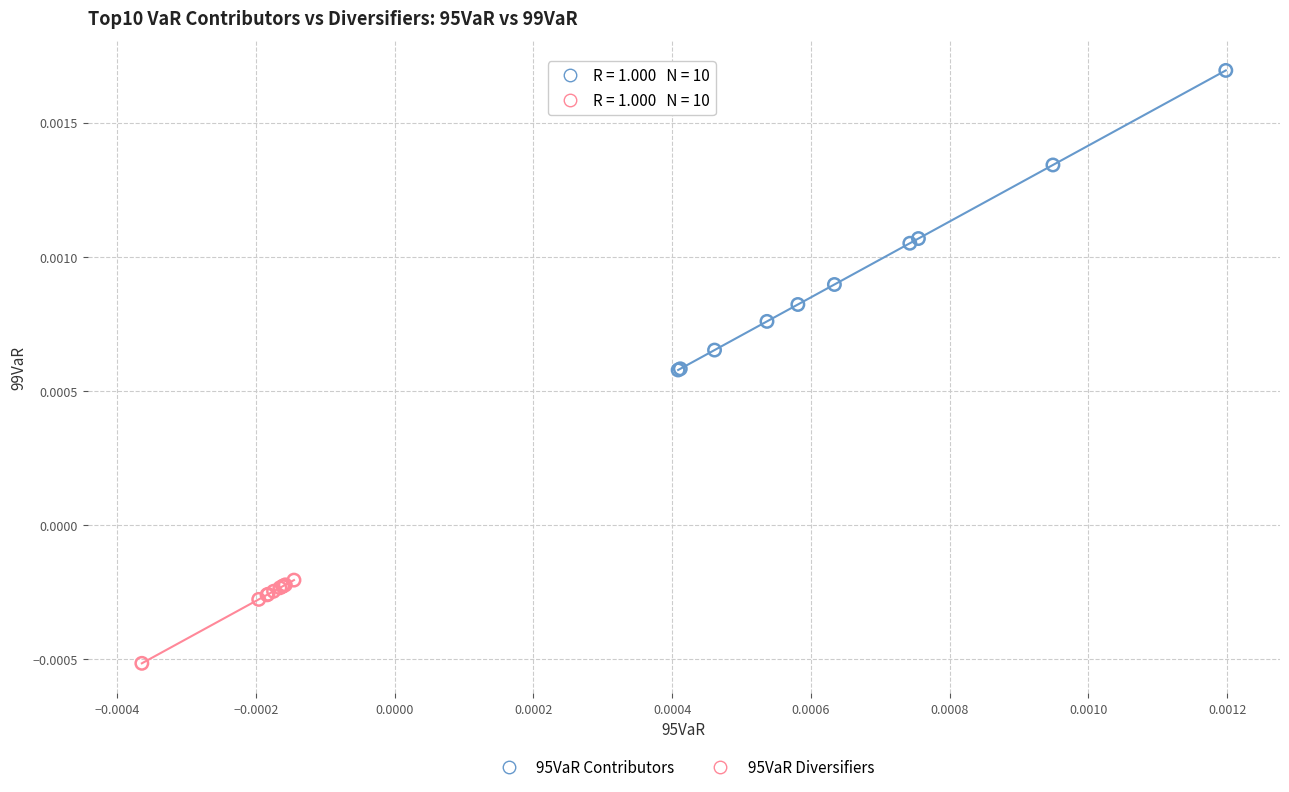

Which series reaches the maximum Y coordinate?

95VaR Contributors